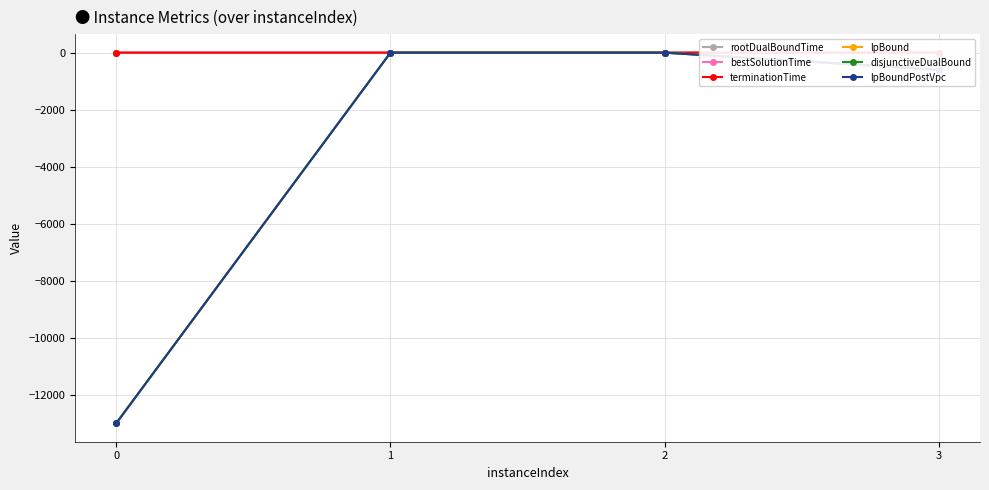

Is the value of disjunctiveDualBound at 0 greater than the value of lpBound at 2?

No